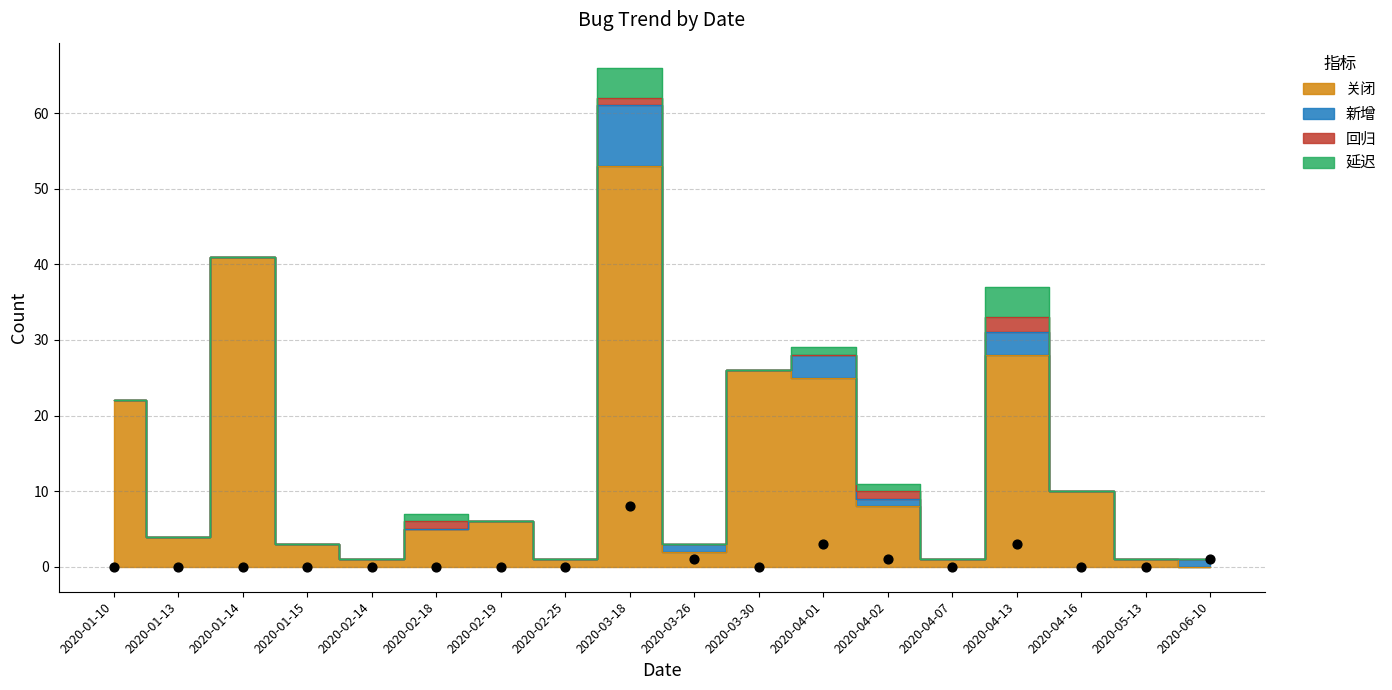

Which series has the widest spread of Y values?

关闭